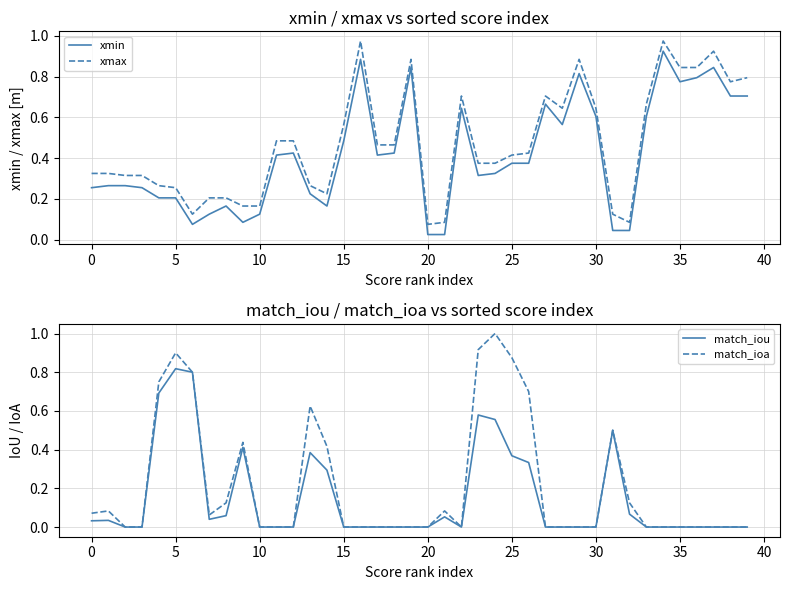

Reading left to right, what are all the values shown in this chart?

xmin: 0.3	0.3	0.3	0.3	0.2	0.2	0.1	0.1	0.2	0.1	0.1	0.4	0.4	0.2	0.2	0.5	0.9	0.4	0.4	0.8	0.0	0.0	0.6	0.3	0.3	0.4	0.4	0.7	0.6	0.8	0.6	0.0	0.0	0.6	0.9	0.8	0.8	0.8	0.7	0.7
xmax: 0.3	0.3	0.3	0.3	0.3	0.3	0.1	0.2	0.2	0.2	0.2	0.5	0.5	0.3	0.2	0.6	1.0	0.5	0.5	0.9	0.1	0.1	0.7	0.4	0.4	0.4	0.4	0.7	0.6	0.9	0.6	0.1	0.1	0.7	1.0	0.8	0.8	0.9	0.8	0.8
match_iou: 0.0	0.0	0.0	0.0	0.7	0.8	0.8	0.0	0.1	0.4	0.0	0.0	0.0	0.4	0.3	0.0	0.0	0.0	0.0	0.0	0.0	0.1	0.0	0.6	0.6	0.4	0.3	0.0	0.0	0.0	0.0	0.5	0.1	0.0	0.0	0.0	0.0	0.0	0.0	0.0
match_ioa: 0.1	0.1	0.0	0.0	0.8	0.9	0.8	0.1	0.1	0.4	0.0	0.0	0.0	0.6	0.4	0.0	0.0	0.0	0.0	0.0	0.0	0.1	0.0	0.9	1.0	0.9	0.7	0.0	0.0	0.0	0.0	0.5	0.1	0.0	0.0	0.0	0.0	0.0	0.0	0.0